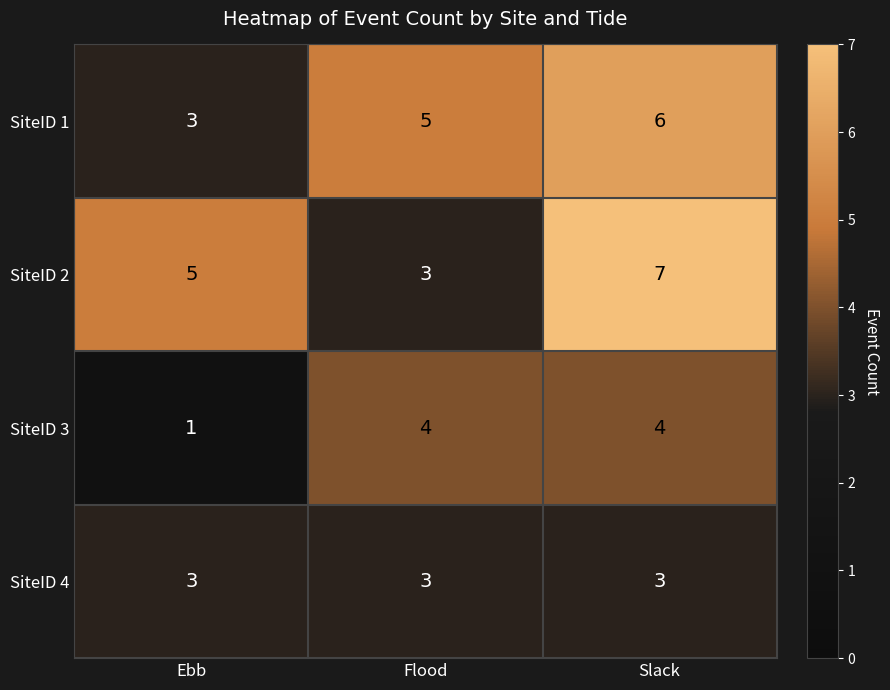

Which series changed the most between Flood and Slack?

SiteID 2